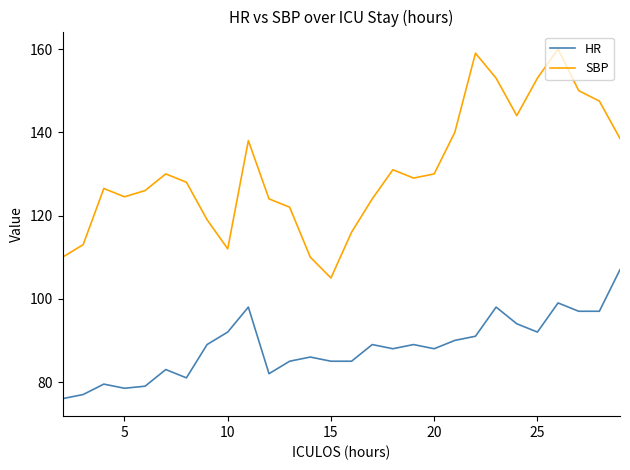

What is the maximum value shown in the chart?

160.0